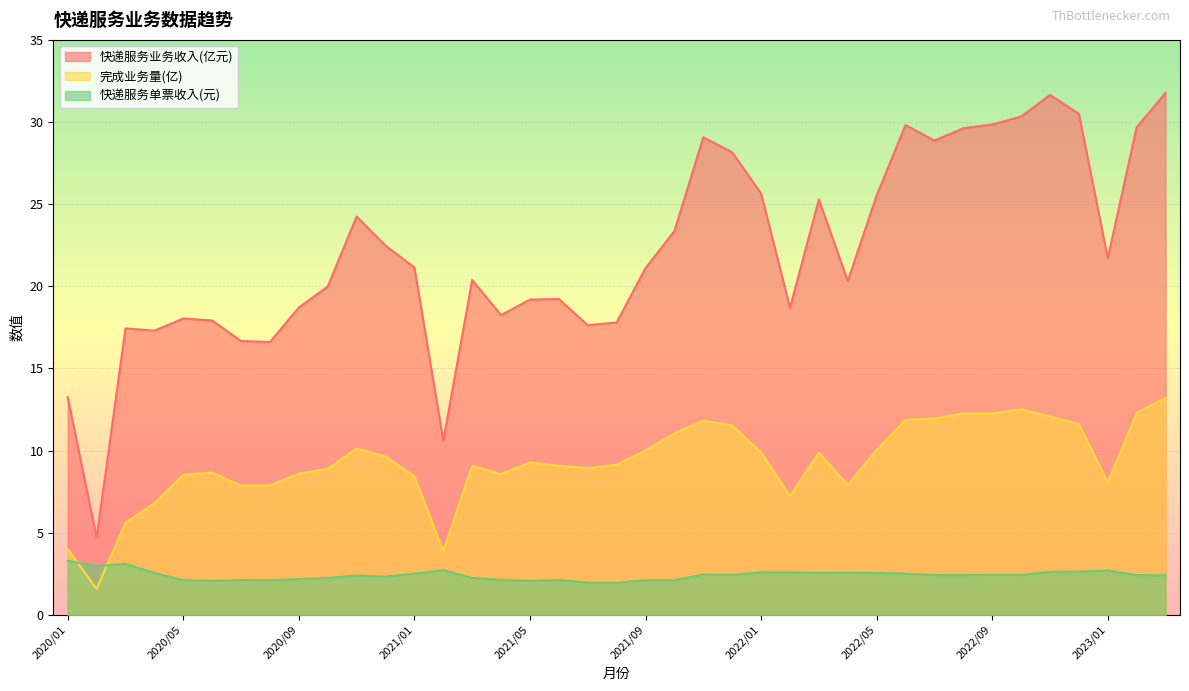

Is it true that 快递服务单票收入(元) equals 0.8 at 2022/02?

False